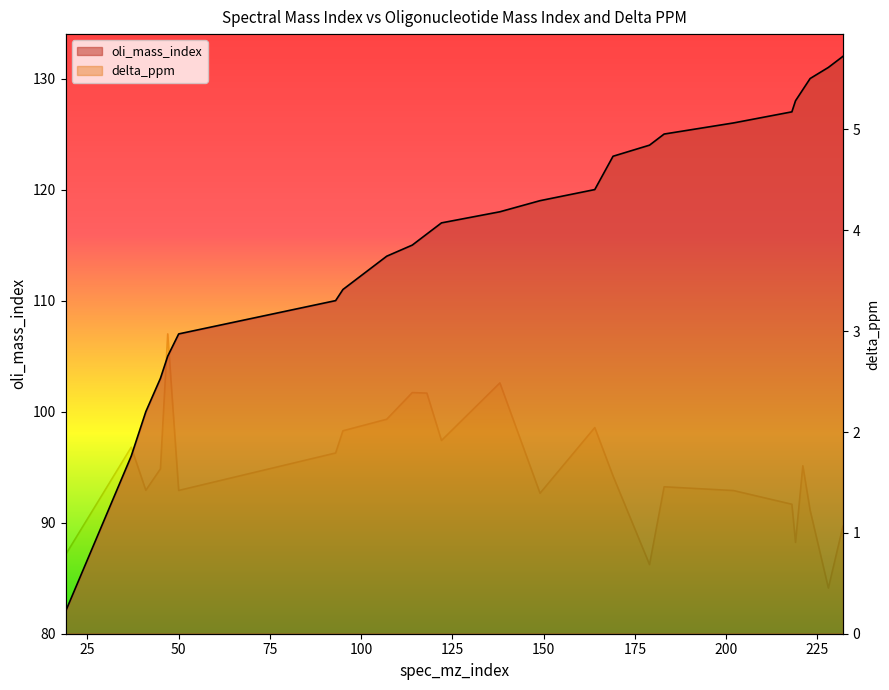

Is the value of delta_ppm at 19 greater than the value of oli_mass_index at 149?

No